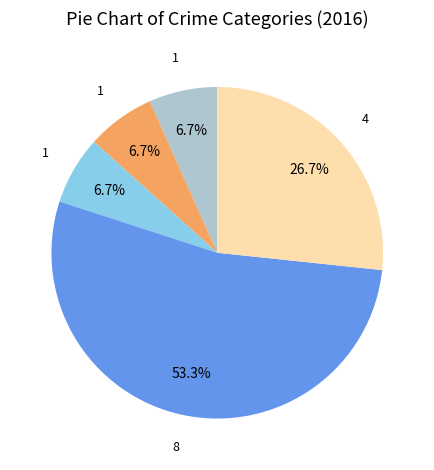

What is the majority slice?

Robbery